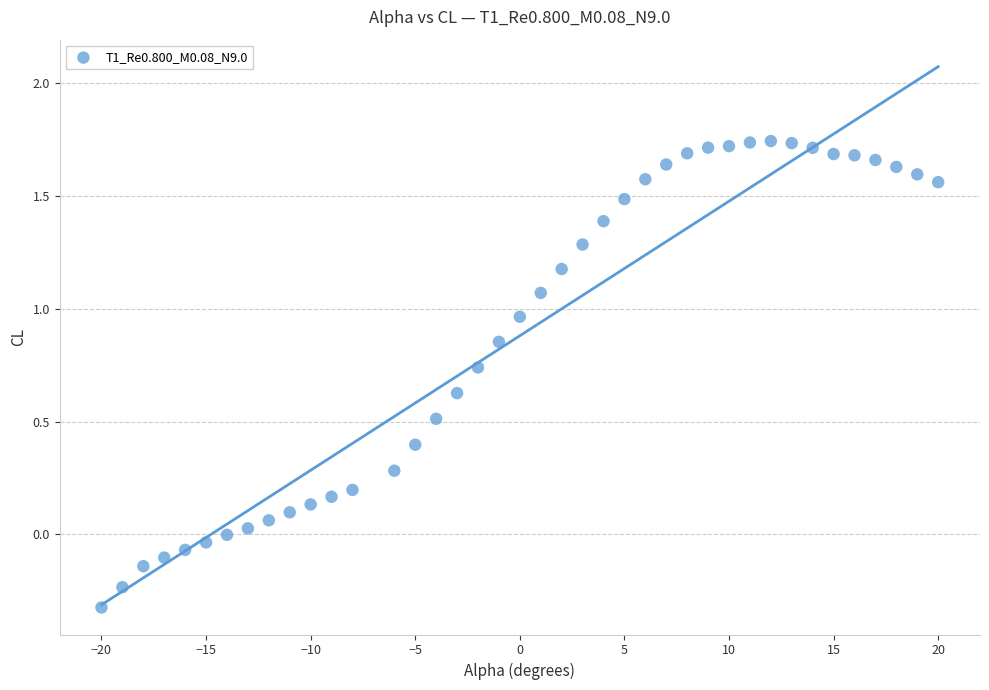

What is the range of Y values (max minus min)?

2.1